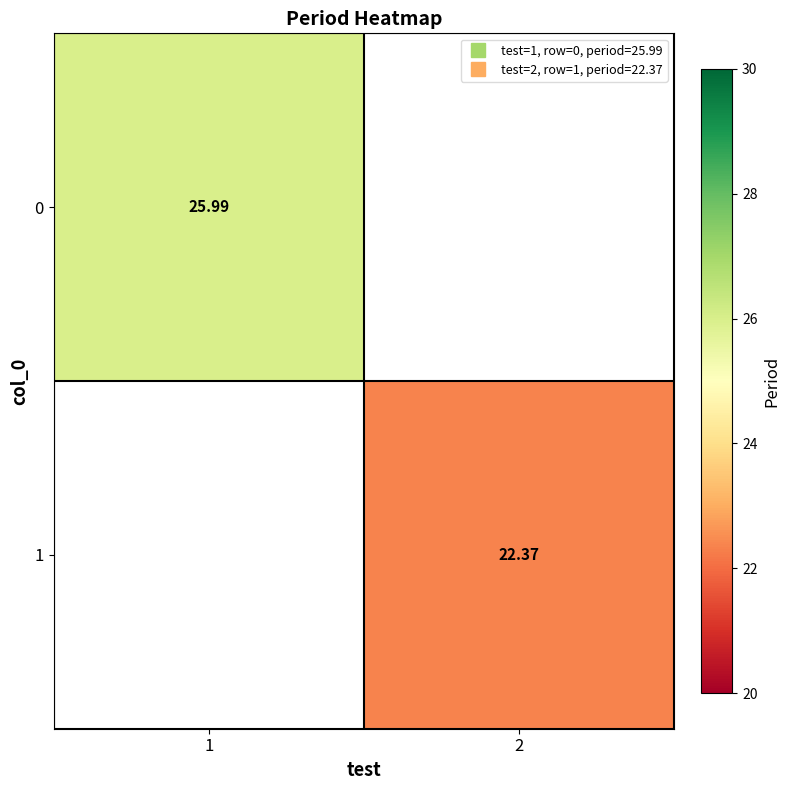

Where is 0 nearest to the value 25?

1